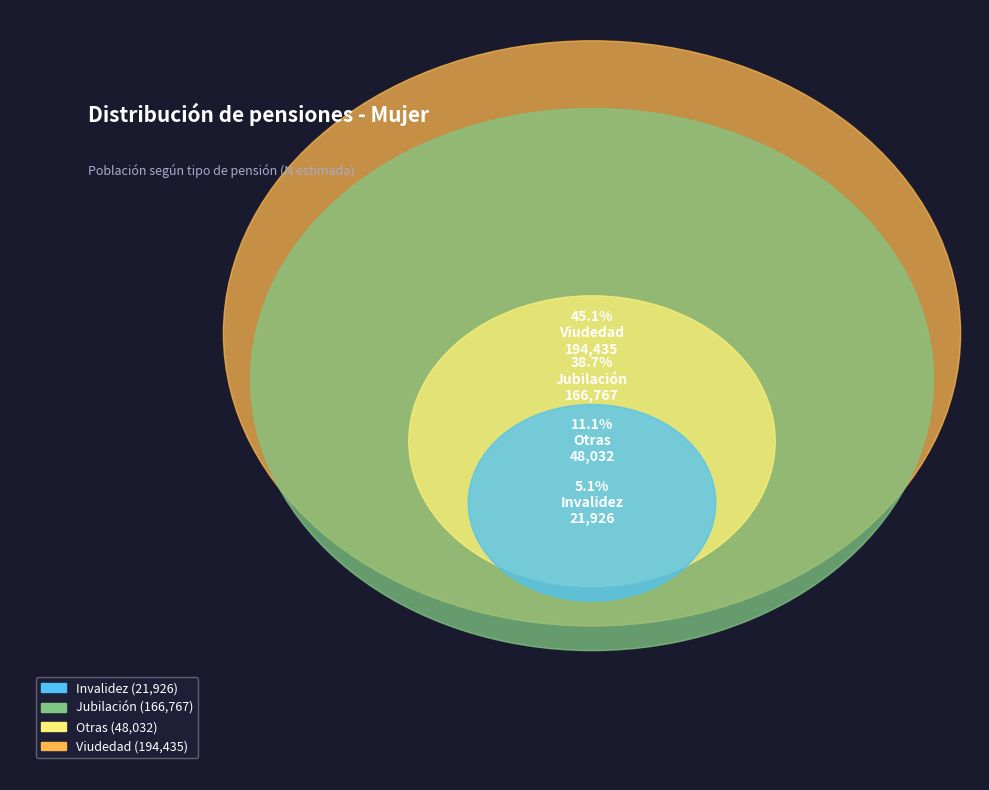

Which slice is the smallest?

Invalidez